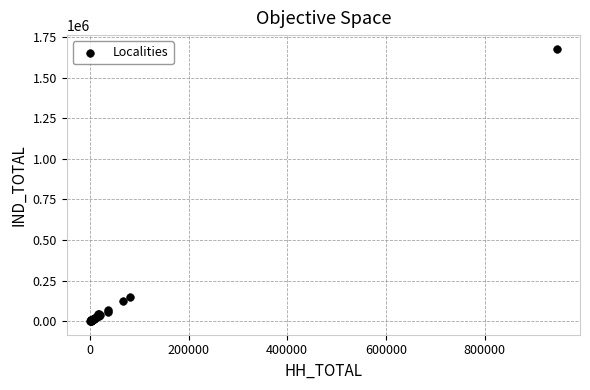

What Y value in the scatter plot is closest to 839502?

151074